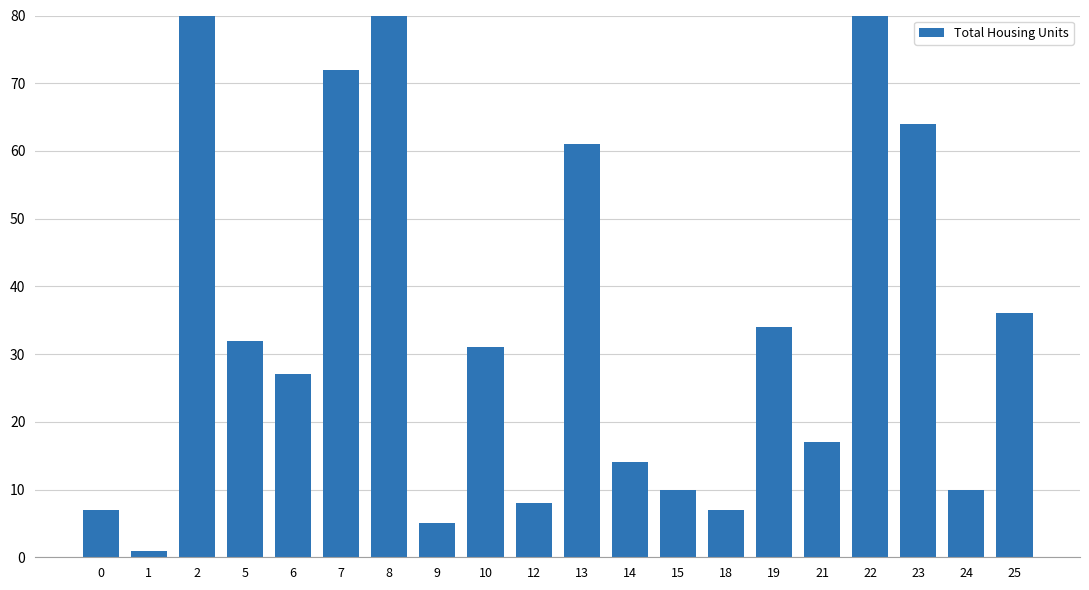

Between 23 and 1, which is larger?

23